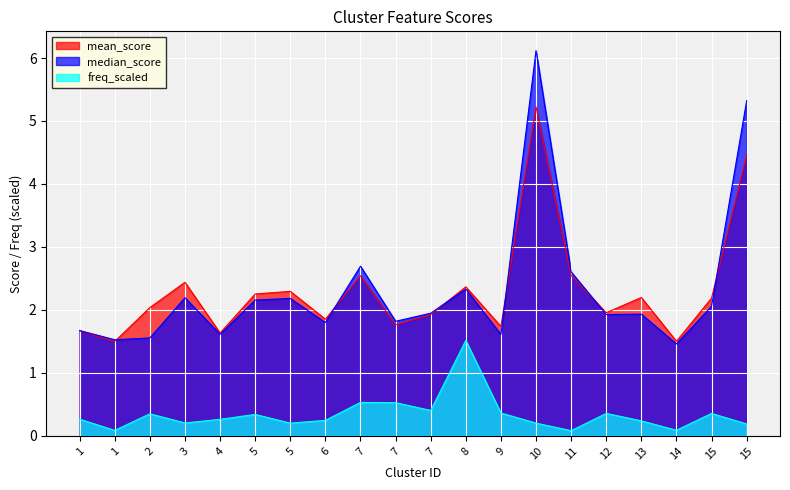

True or false: mean_score and median_score intersect in this chart.

True